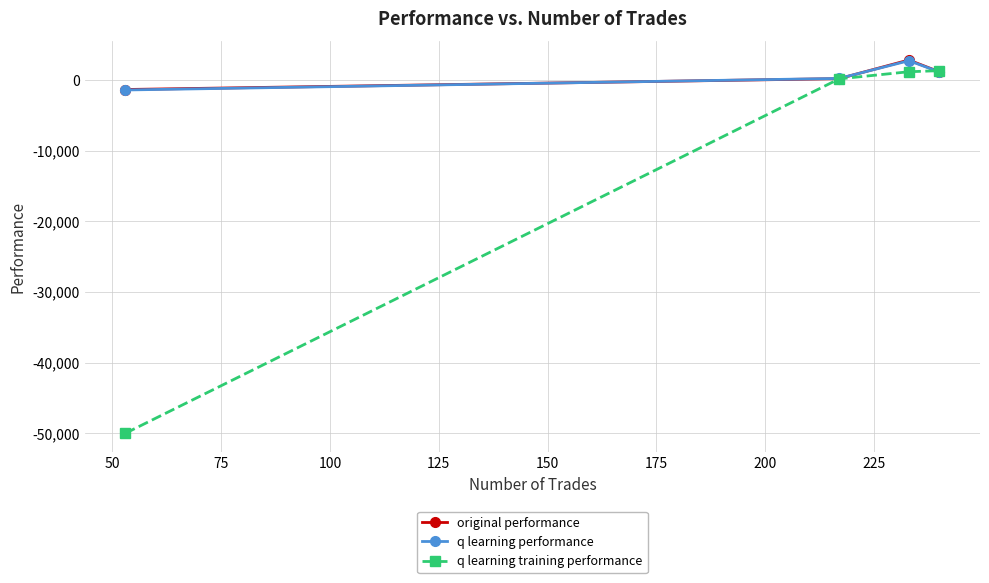

What are all the series names shown in the legend?

original performance, q learning performance, q learning training performance